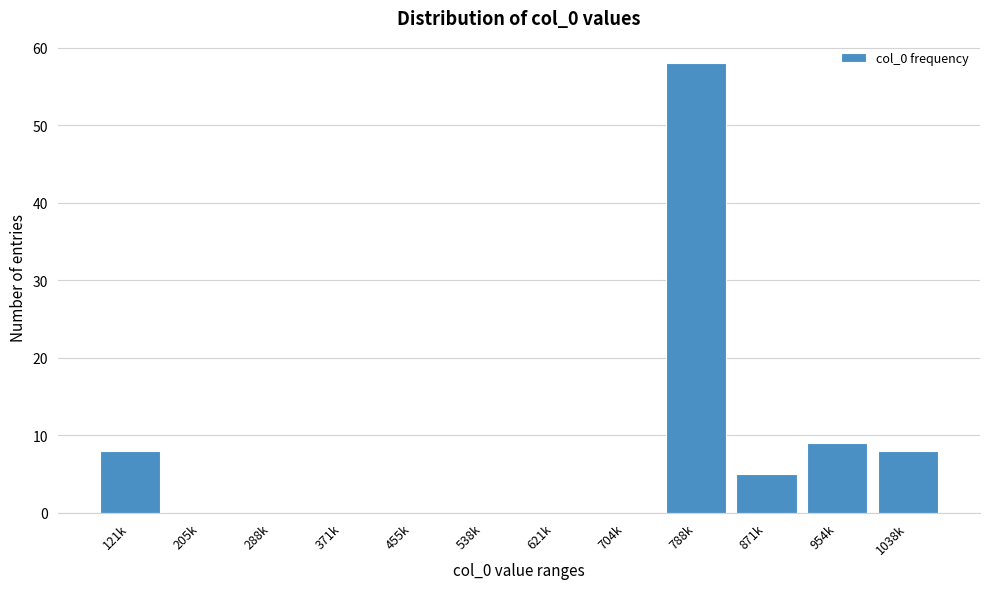

Reading left to right, list all the values displayed in this chart.

121k=8	205k=0	288k=0	371k=0	455k=0	538k=0	621k=0	704k=0	788k=58	871k=5	954k=9	1038k=8